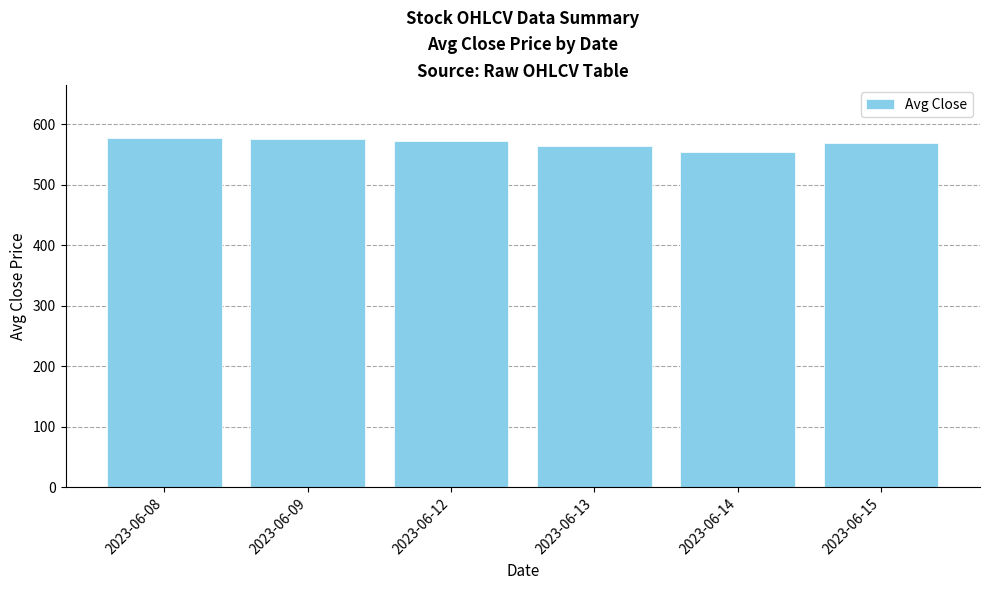

What is the smallest value displayed?

554.4